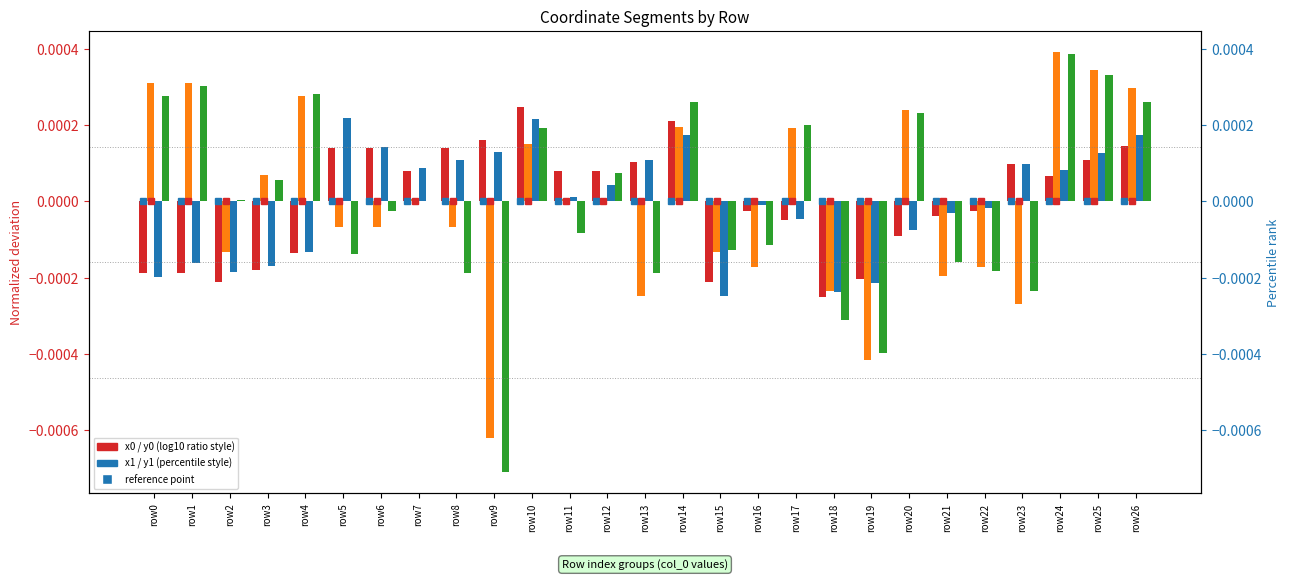

How many data points in y1 are less than 0?

13